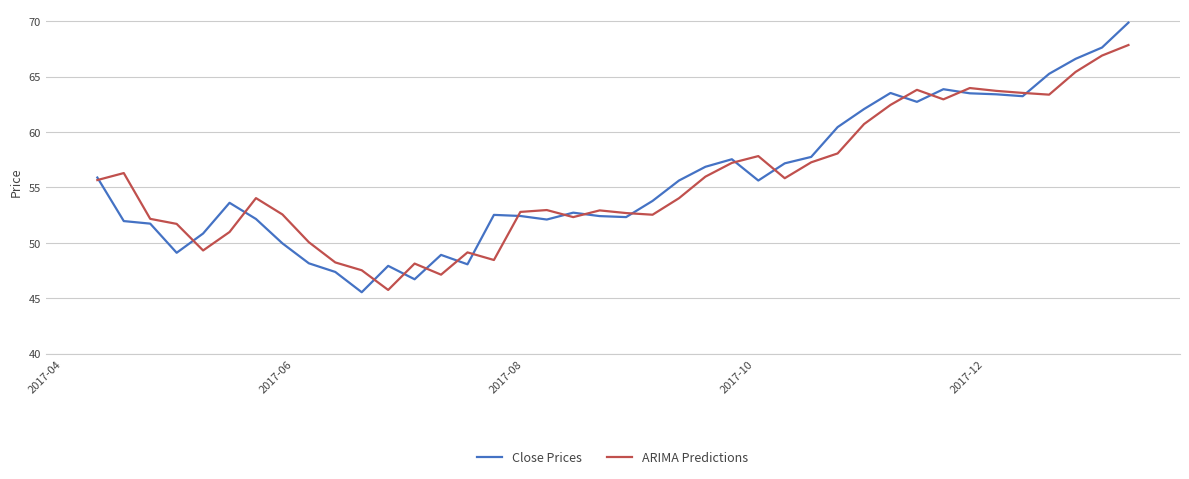

What is the lowest value of the ARIMA Predictions series?

45.7